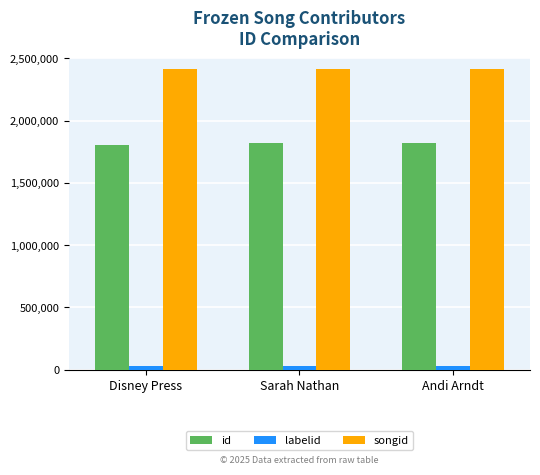

The songid series shows 3195393 at Andi Arndt. True or false?

False